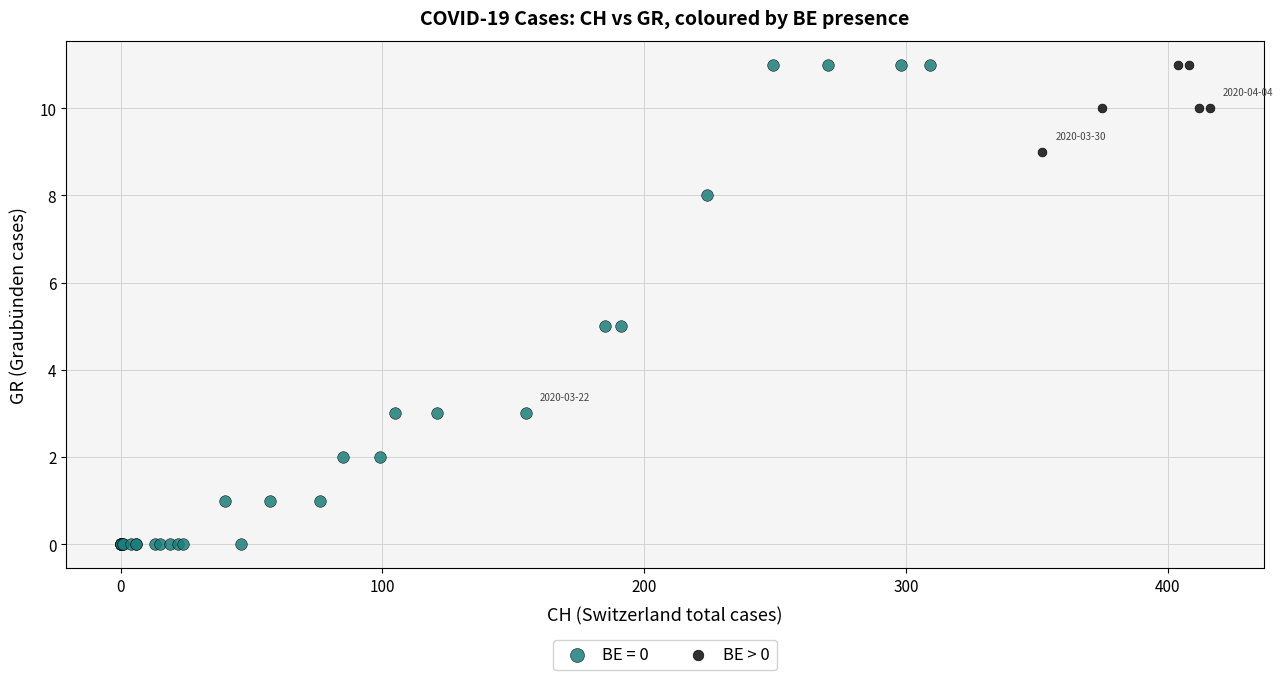

Which series has the largest Y range (max minus min)?

BE = 0